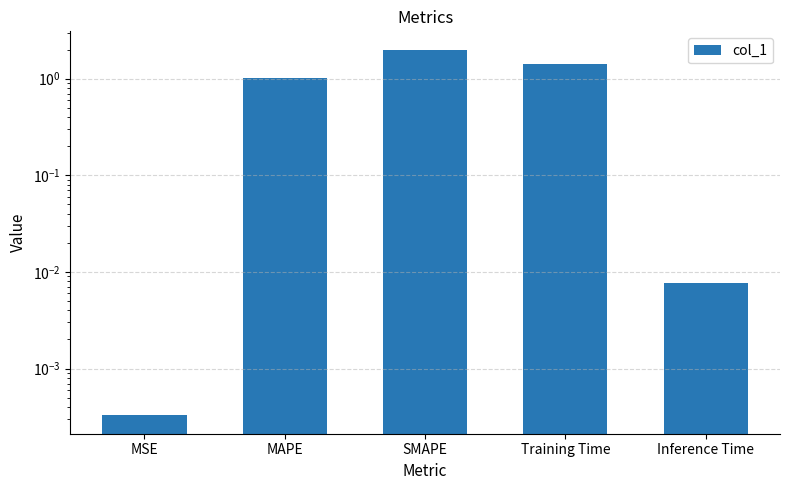

Reading left to right, transcribe all the data shown in this chart.

0.0	1.0	2.0	1.4	0.0